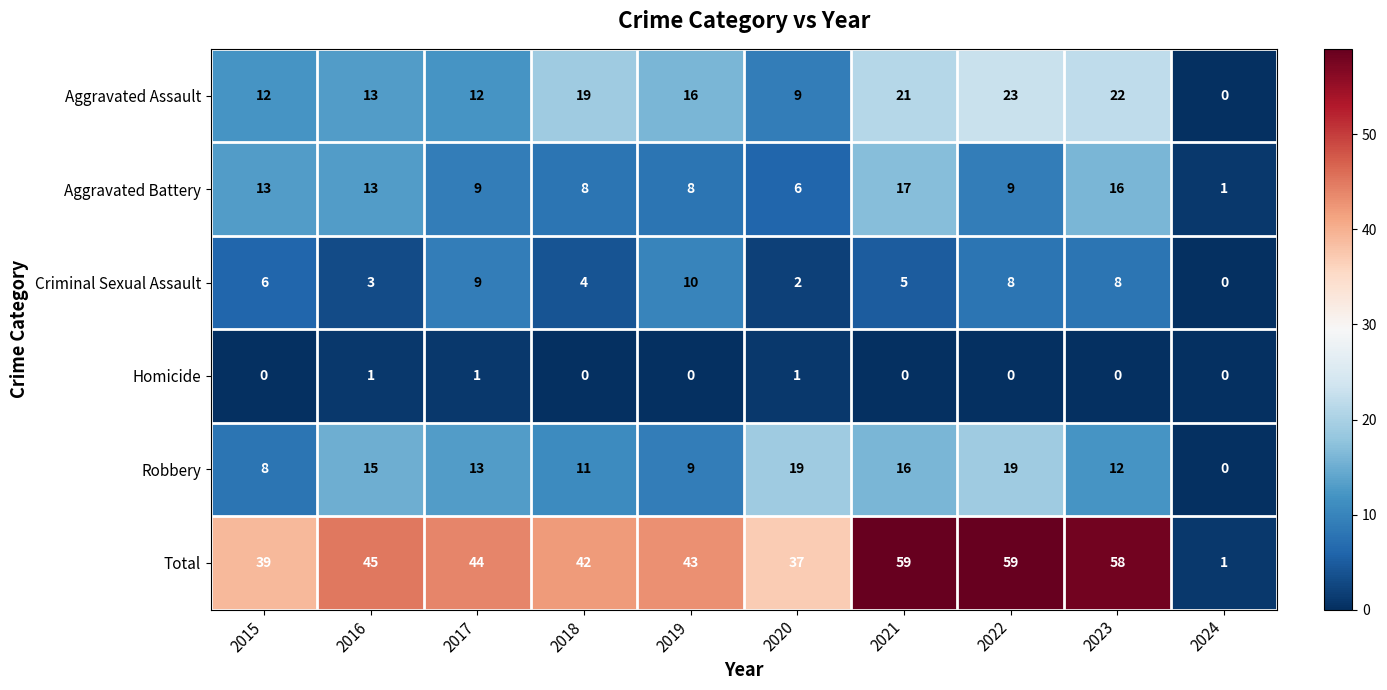

What is the sum of the Aggravated Assault values at 2016 and 2019?

29